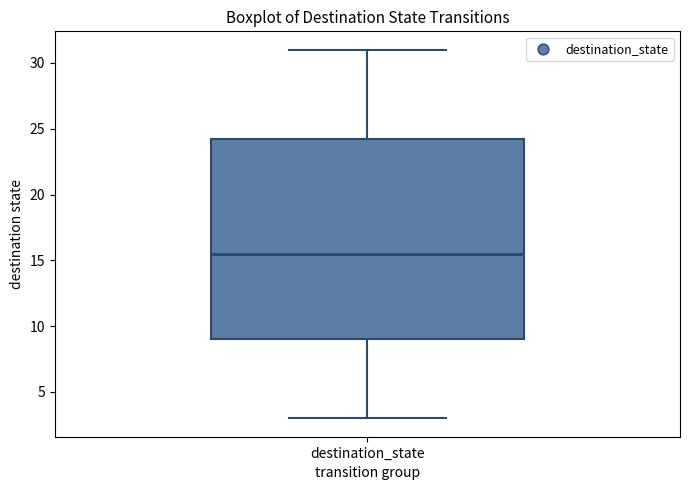

Read this box plot against the y-axis: the position of the median line, the range covered by the box, and the ends of both whiskers. The values are not printed on the chart, so give them approximately, as read against the axis.

median 15.5, box 9.0 to 24.5, whiskers 3.0 to 31.0